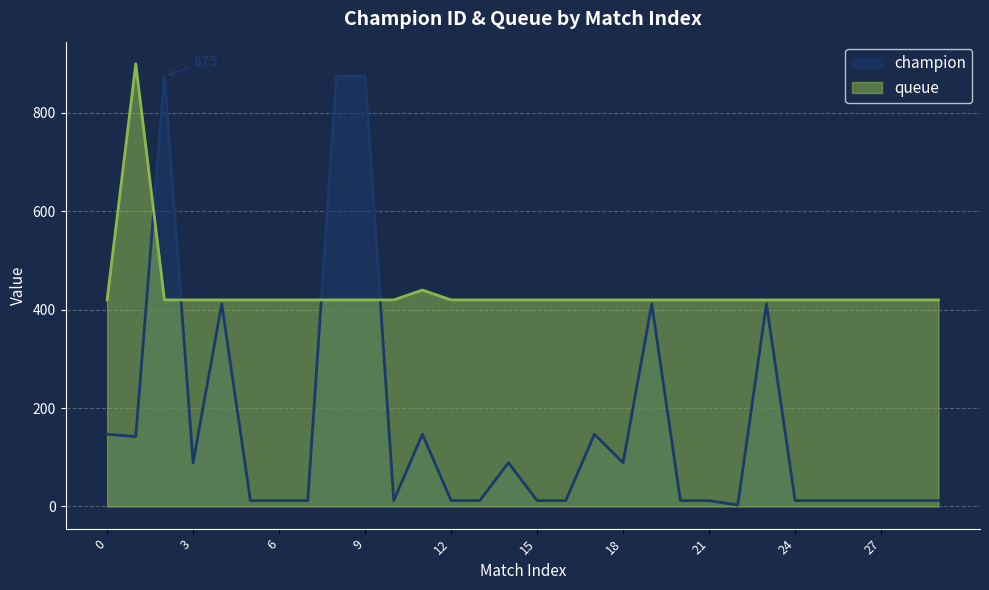

How many distinct data groups are displayed?

2